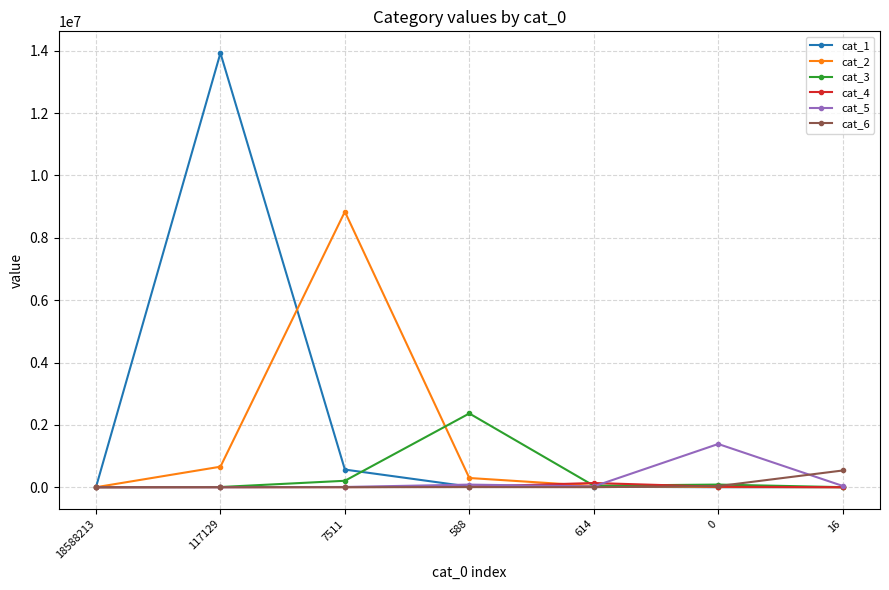

Count the number of data series in this chart.

6